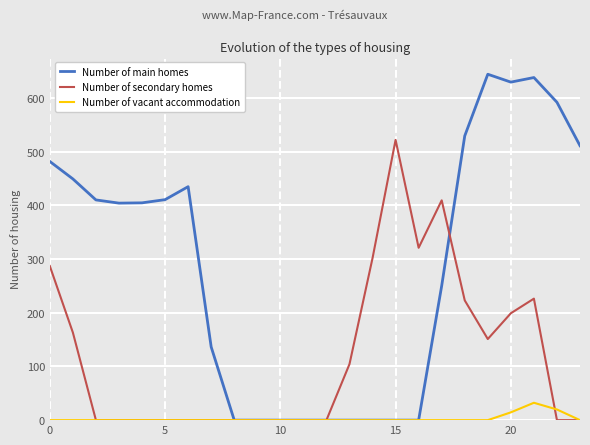

How many lines are shown in the chart?

3